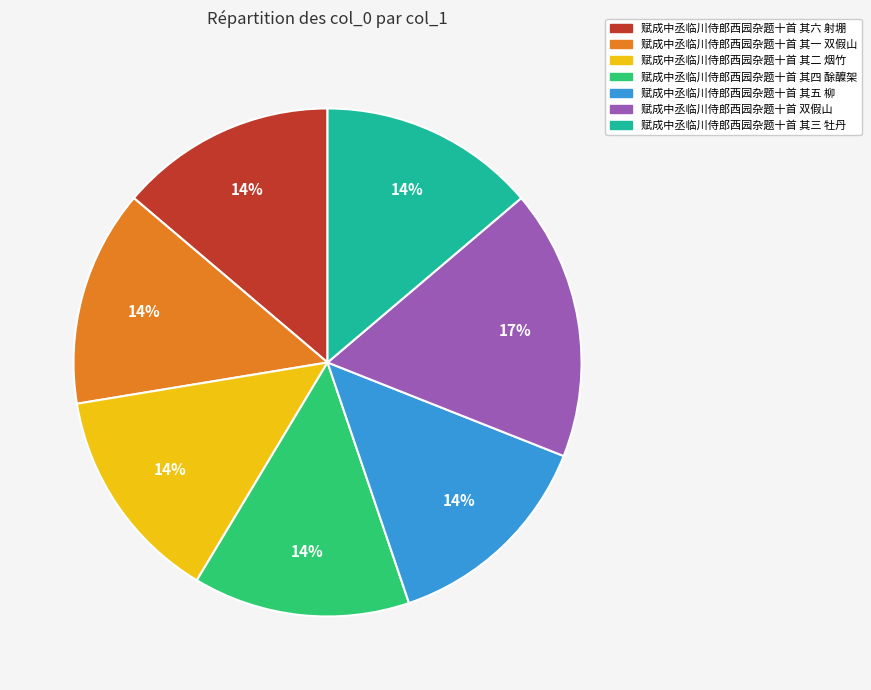

Which has a higher value, 赋成中丞临川侍郎西园杂题十首 其三 牡丹 or 赋成中丞临川侍郎西园杂题十首 双假山?

赋成中丞临川侍郎西园杂题十首 双假山